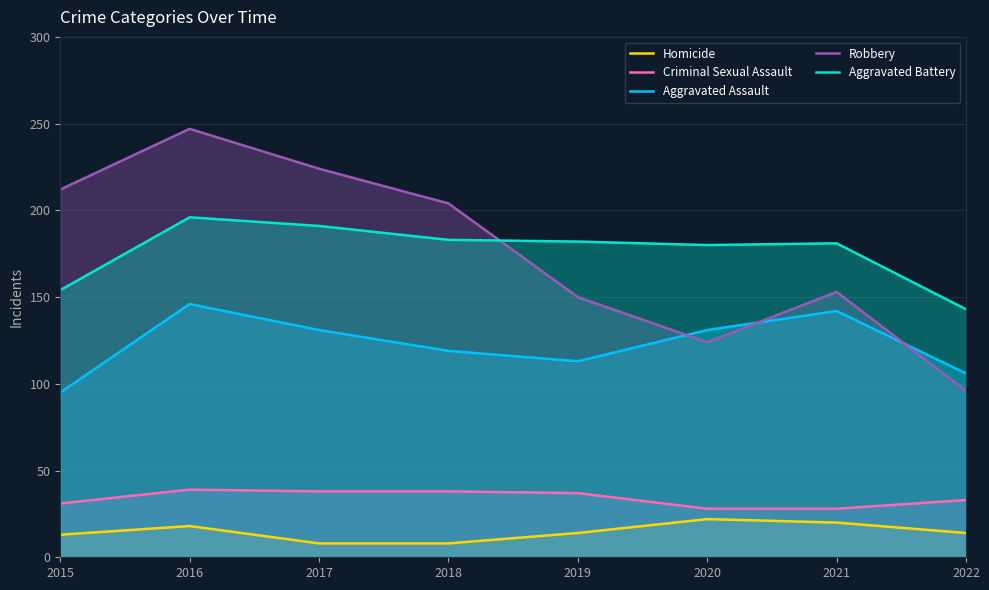

What is the difference between the second highest and second lowest values in the Robbery series?

100